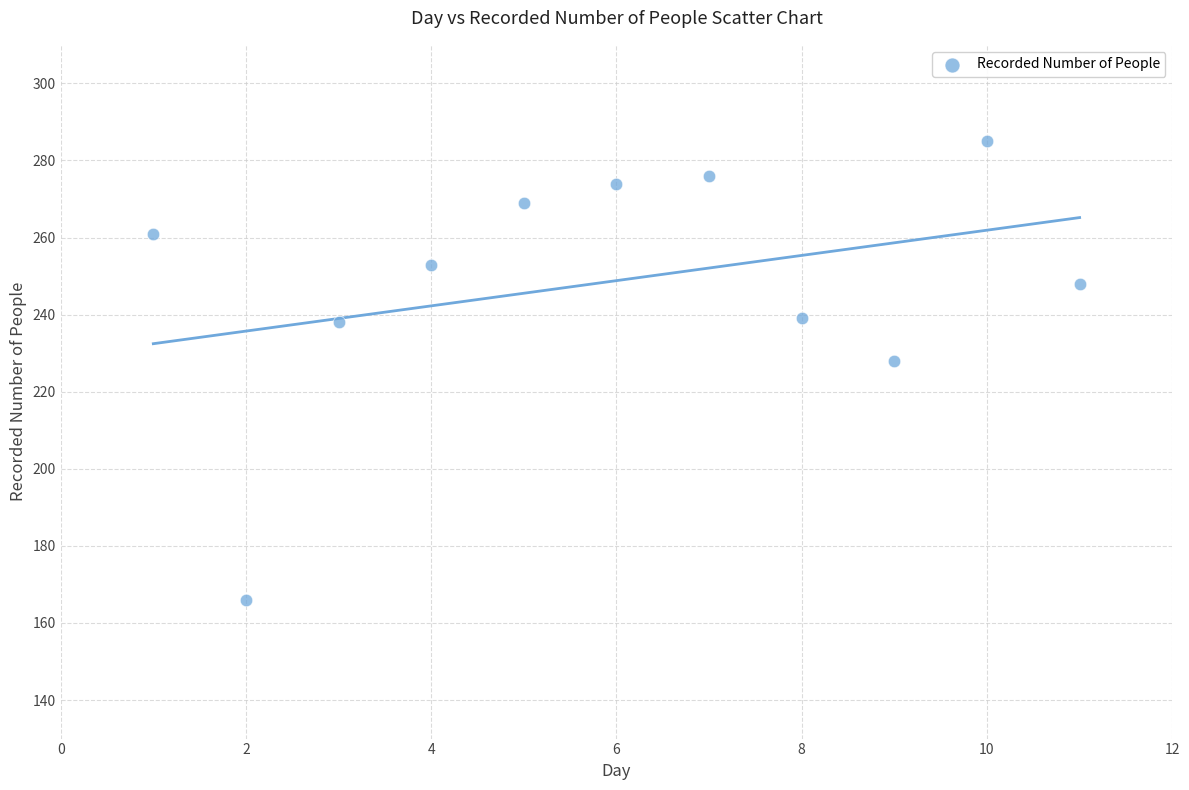

What is the average Y value?

249